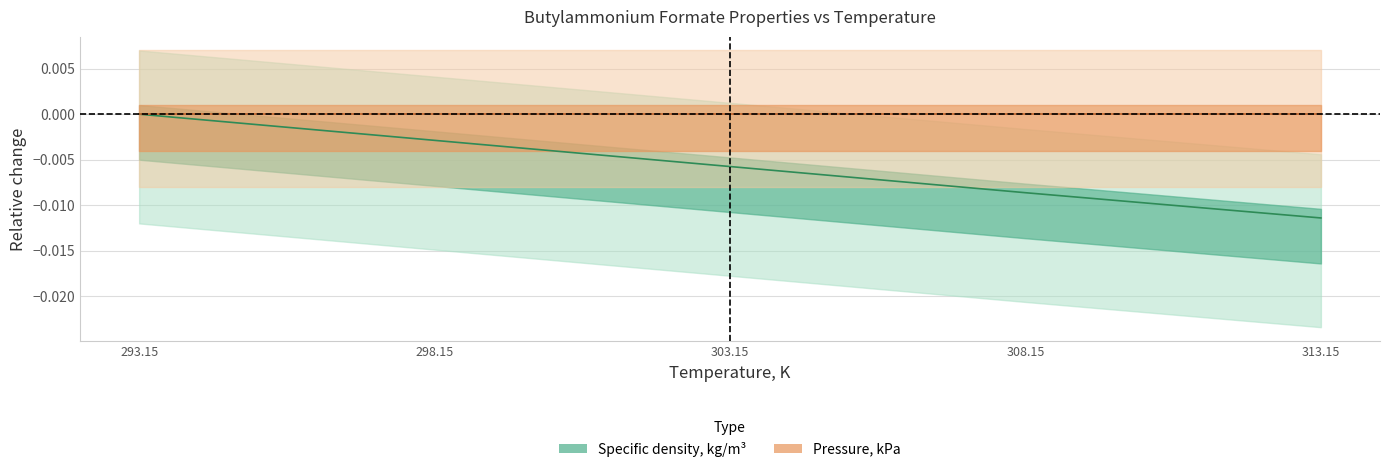

Count the number of data series in this chart.

1